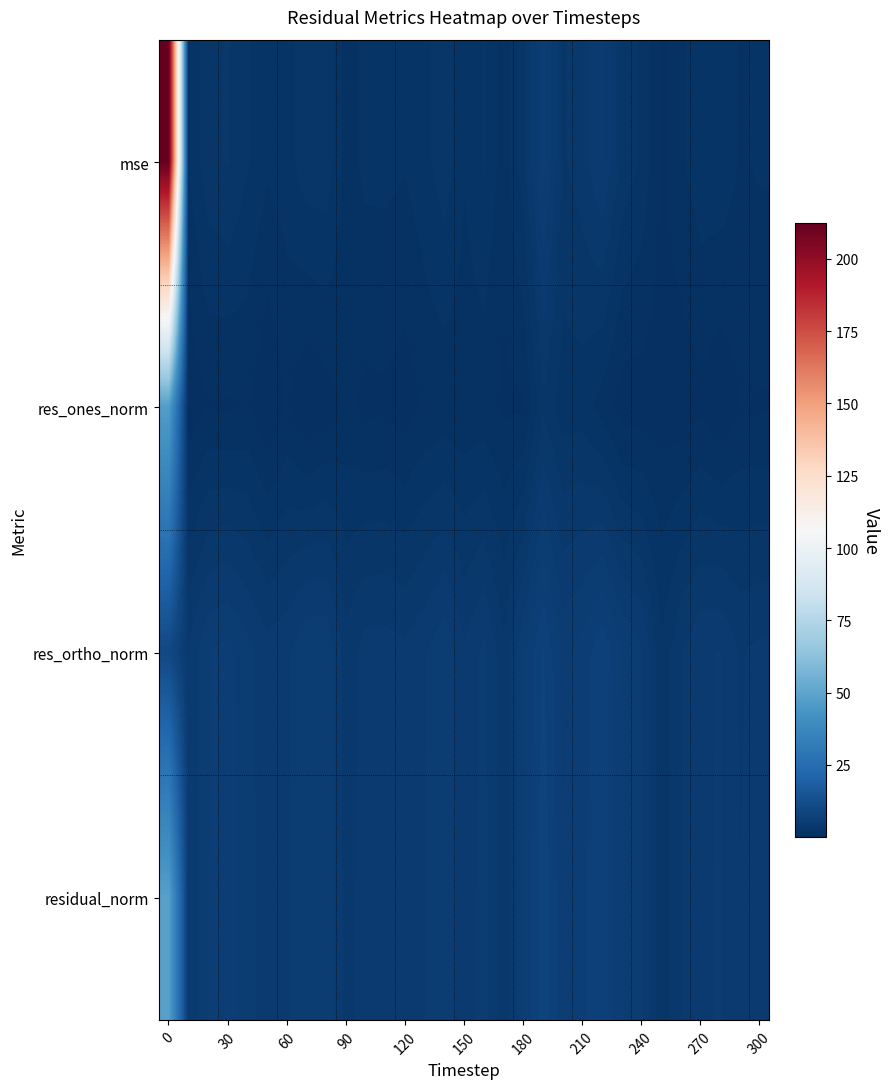

Which series has the largest total across all categories?

row_0